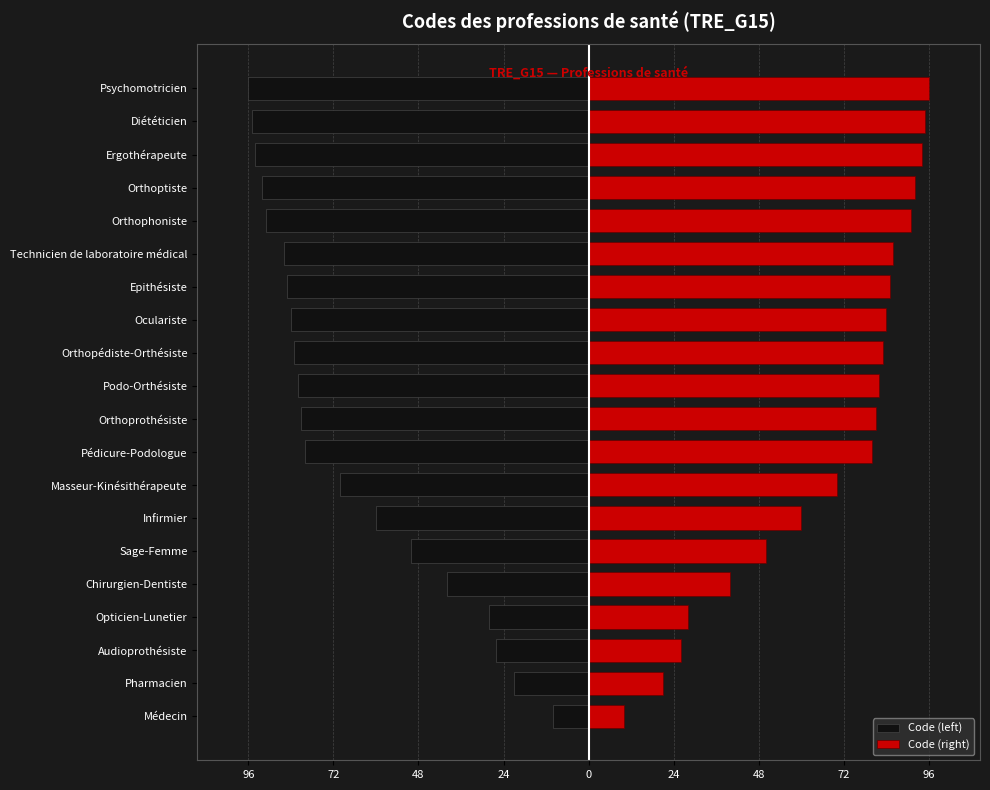

How many values in the Code (left) series exceed -81?

9